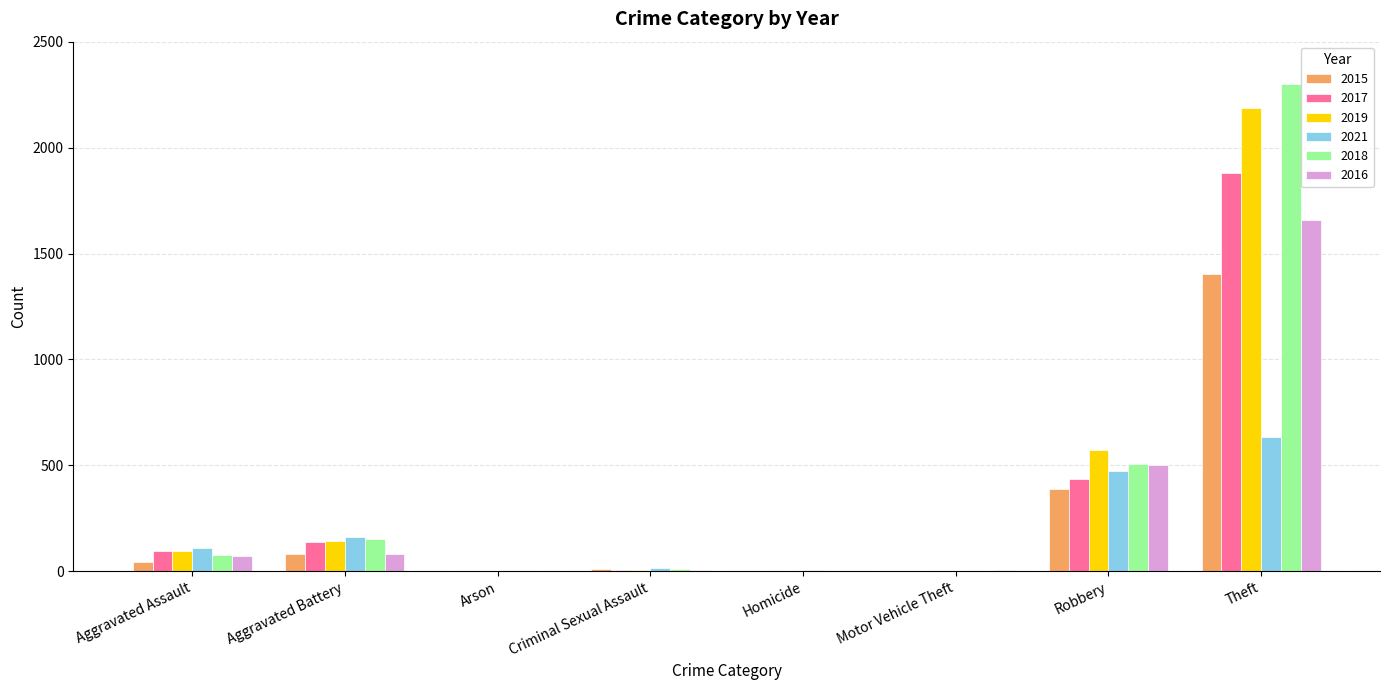

What is the total value across all series at Robbery?

2875